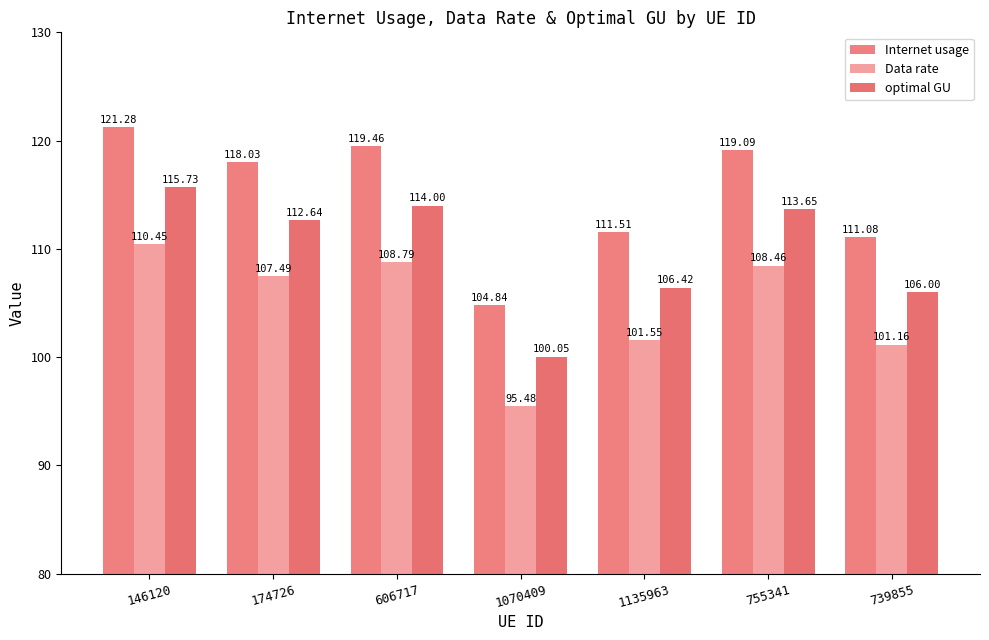

What are all the series names shown in the legend?

Internet usage, Data rate, optimal GU